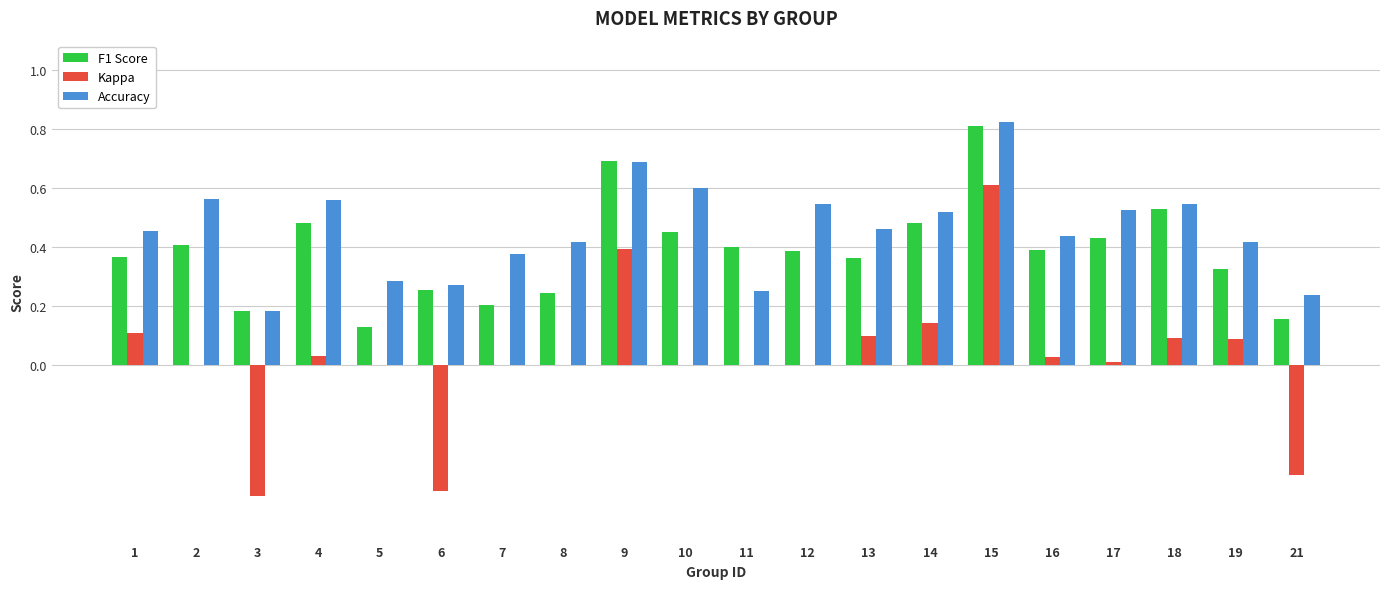

Between 15 and 21, which series saw the biggest shift?

Kappa